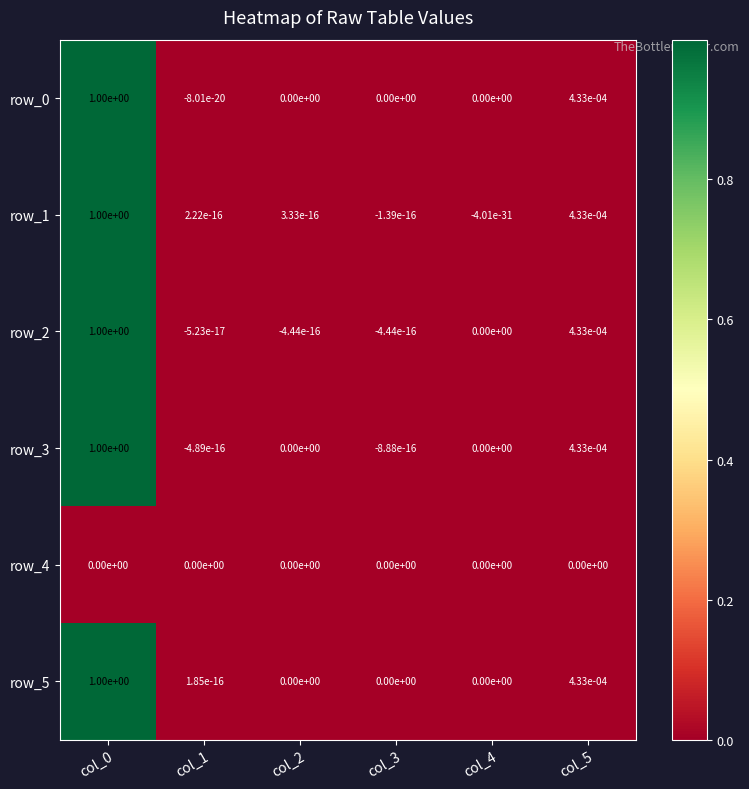

The value of row_0 at col_4 is 0.0. True or false?

True